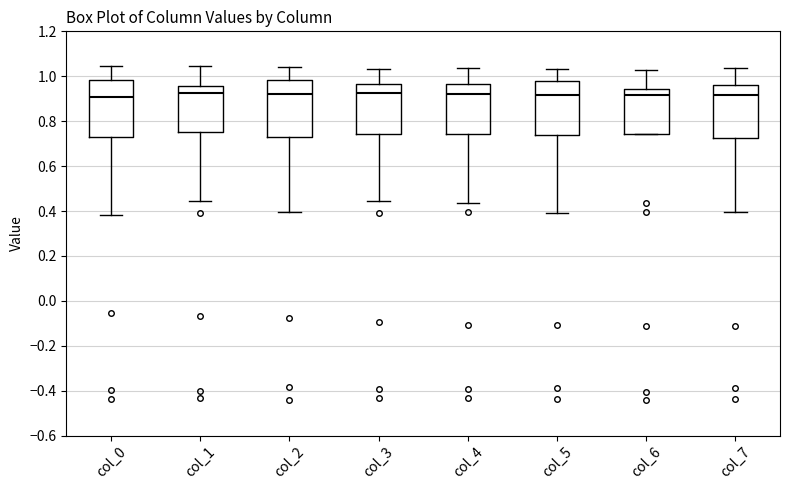

Where does the median line of the box for col_7 sit on the y-axis? The values are not printed on the chart, so give them approximately, as read against the axis.

0.92